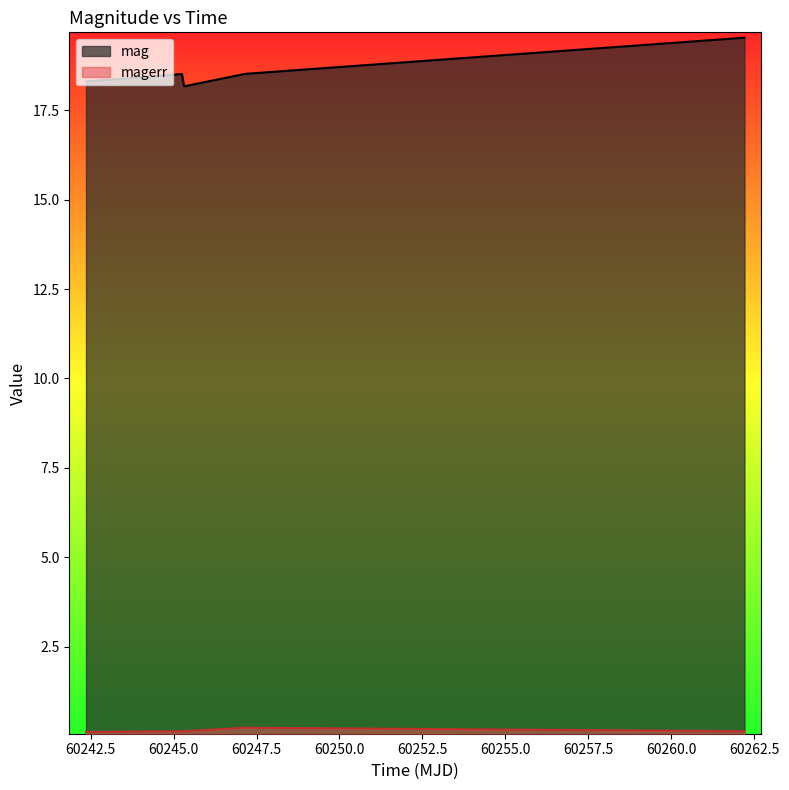

What is the total value across all series at 60262.21089120023?

19.7